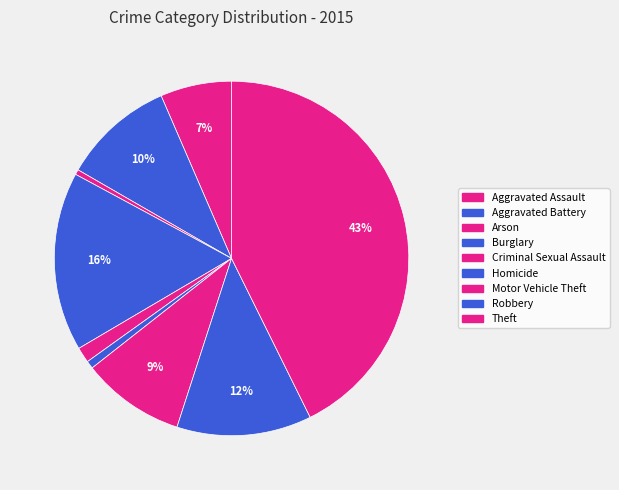

Rank the categories by value from highest to lowest.

Theft, Burglary, Robbery, Aggravated Battery, Motor Vehicle Theft, Aggravated Assault, Criminal Sexual Assault, Homicide, Arson